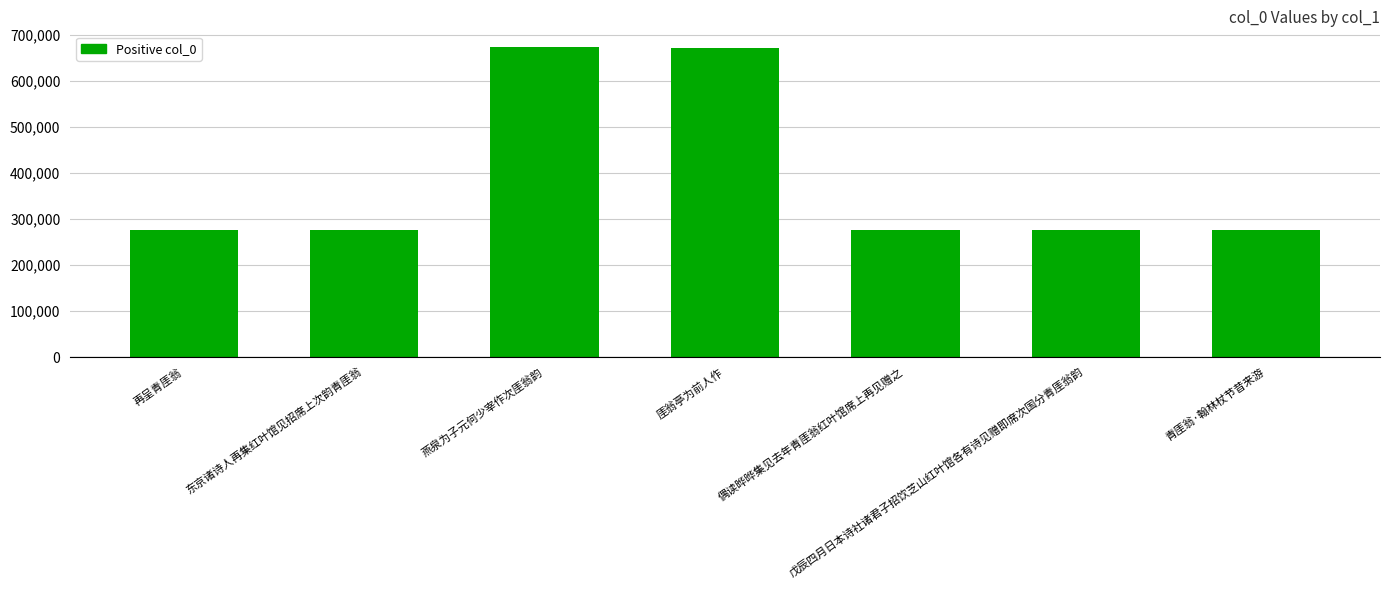

What is the maximum value shown in the chart?

674385